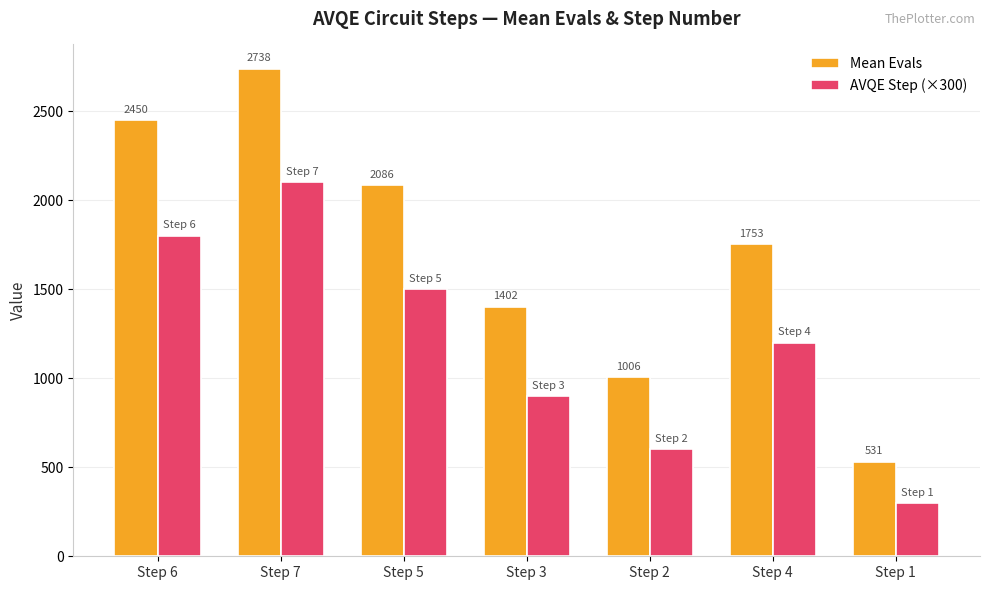

What is the difference between the second highest and second lowest values in the AVQE Step (×300) series?

1200